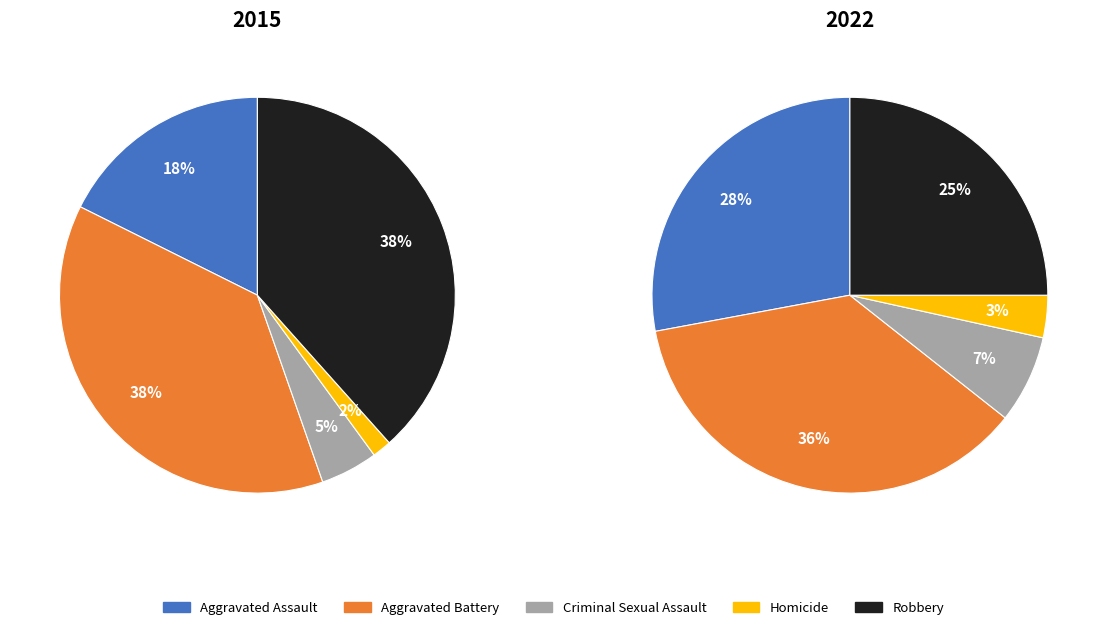

Is the sum of Aggravated Assault and Criminal Sexual Assault greater than half?

No